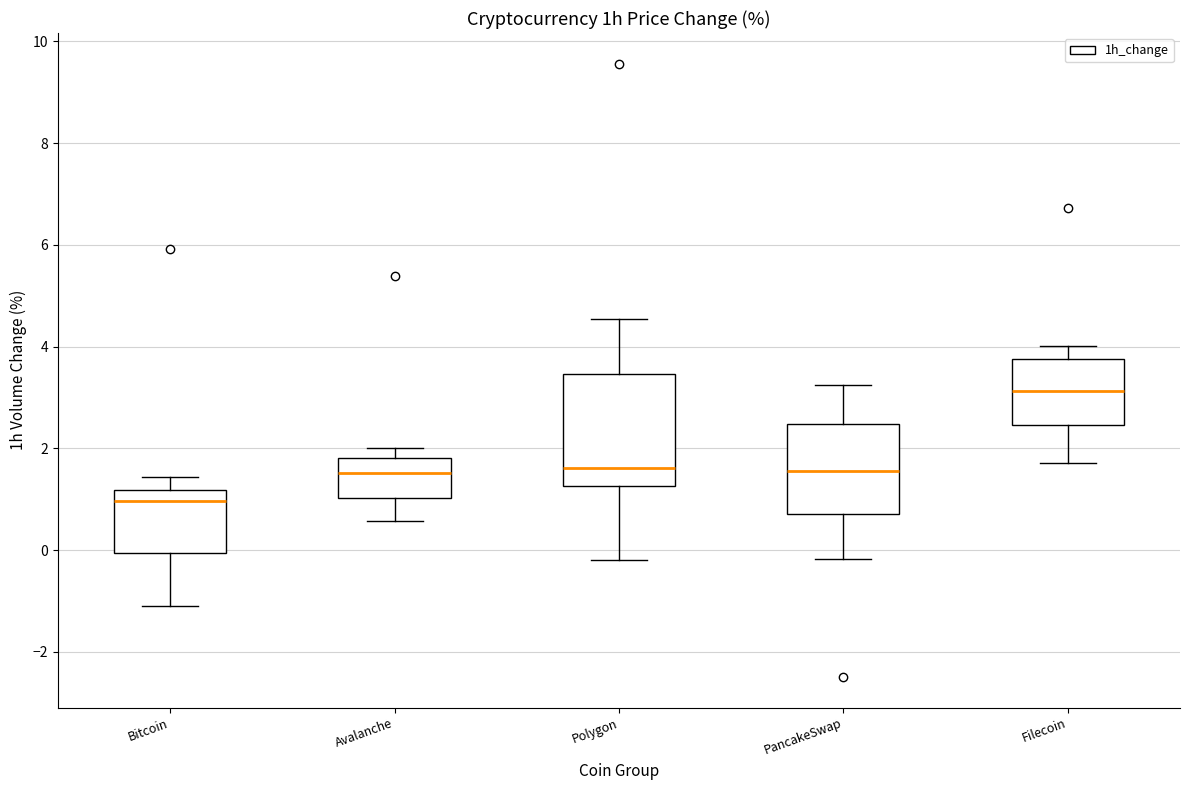

Which box has the highest median line?

Filecoin